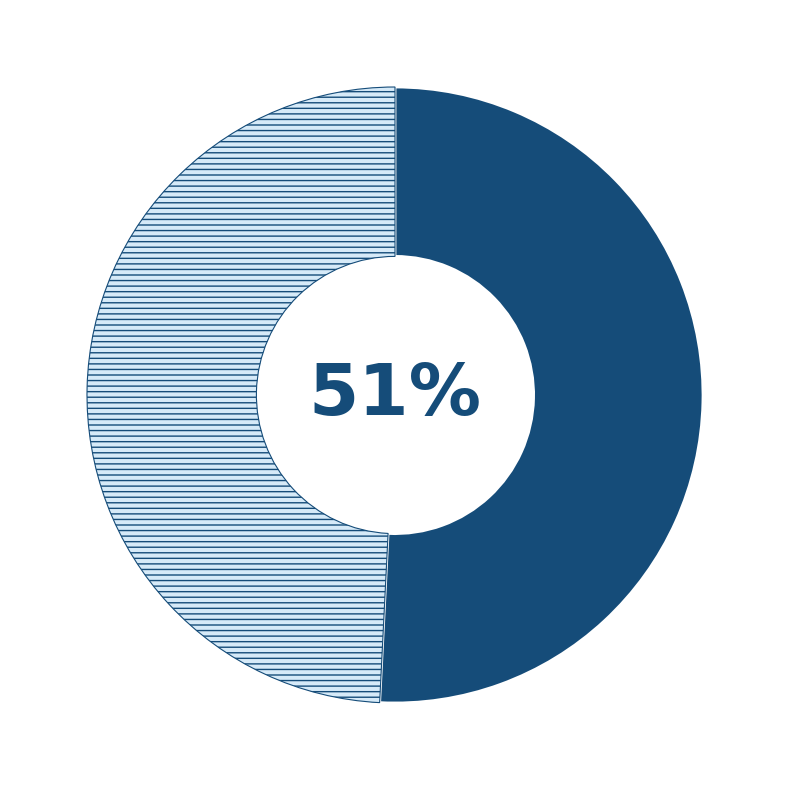

Is there any slice that represents more than half of the pie?

Yes